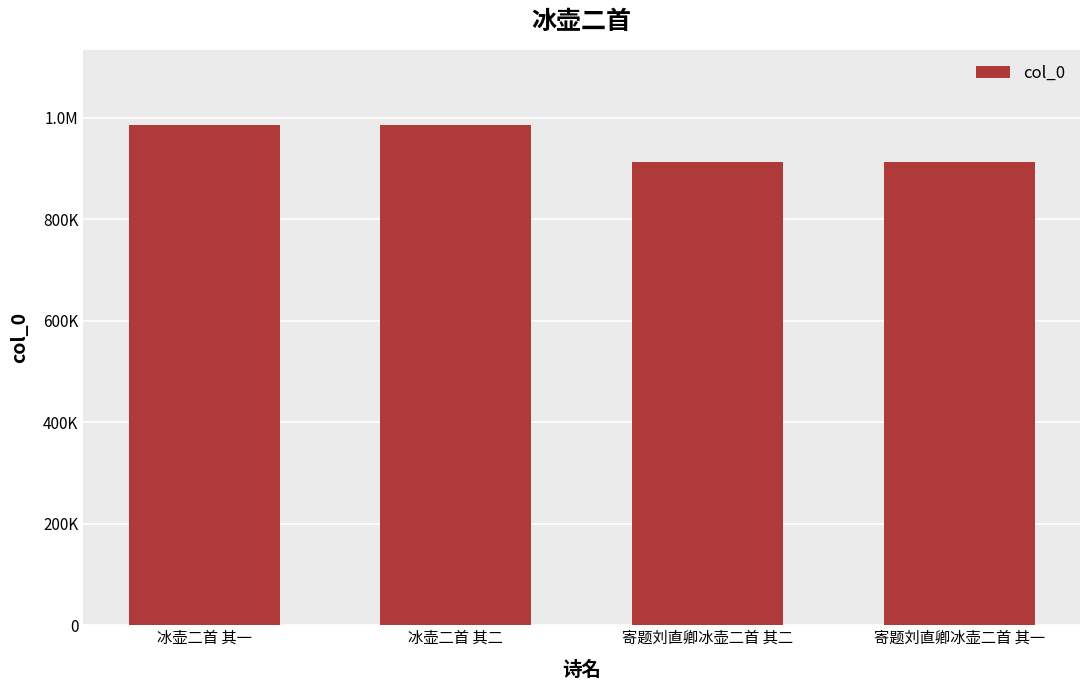

Rank the categories by value from highest to lowest.

冰壶二首 其一, 冰壶二首 其二, 寄题刘直卿冰壶二首 其一, 寄题刘直卿冰壶二首 其二